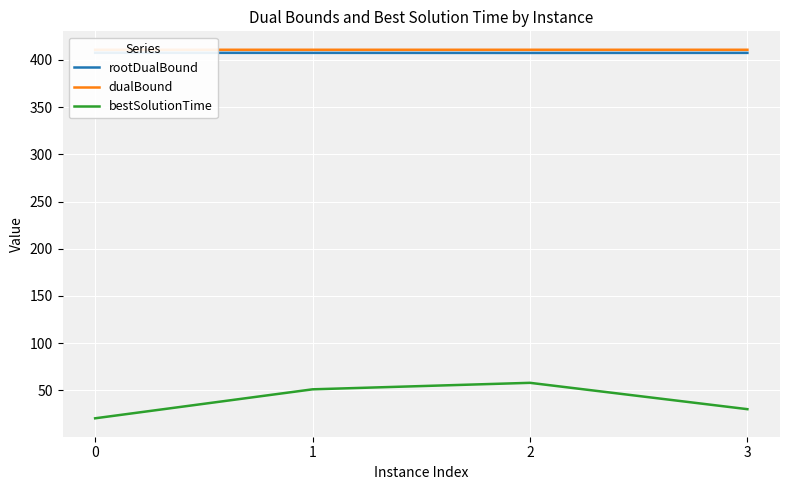

At which label is bestSolutionTime closest to 39?

3